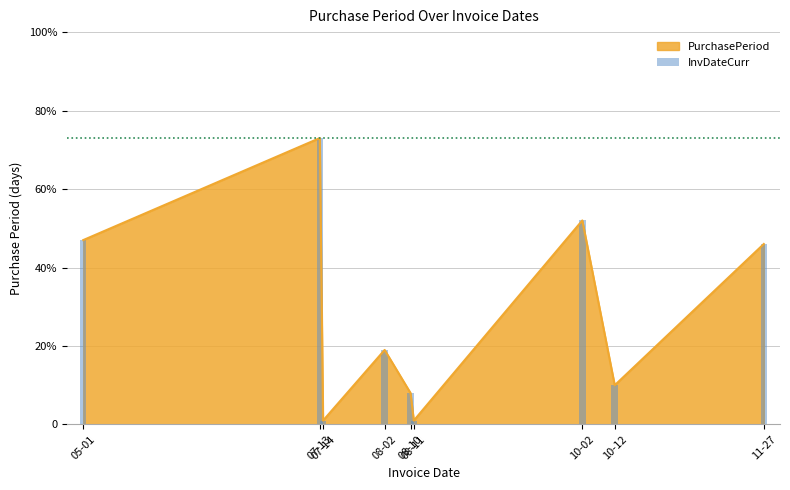

Between 08-10 and 07-14, which is larger?

08-10